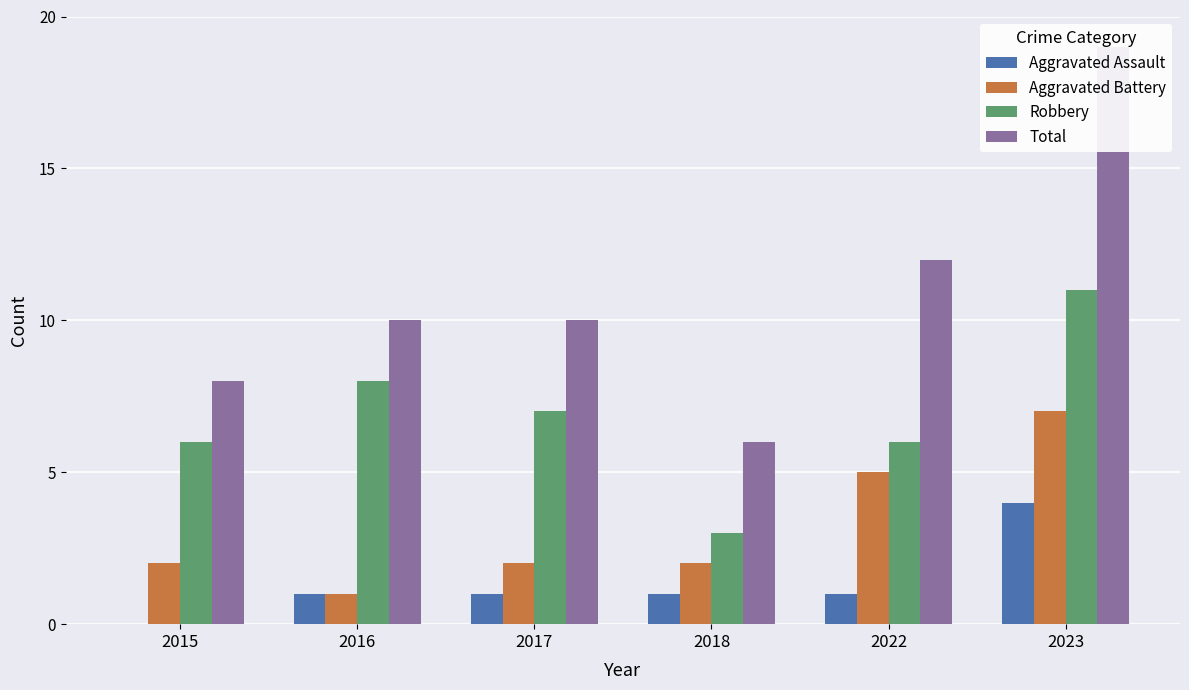

What is the value of the Robbery bar at the 2nd from the left?

8